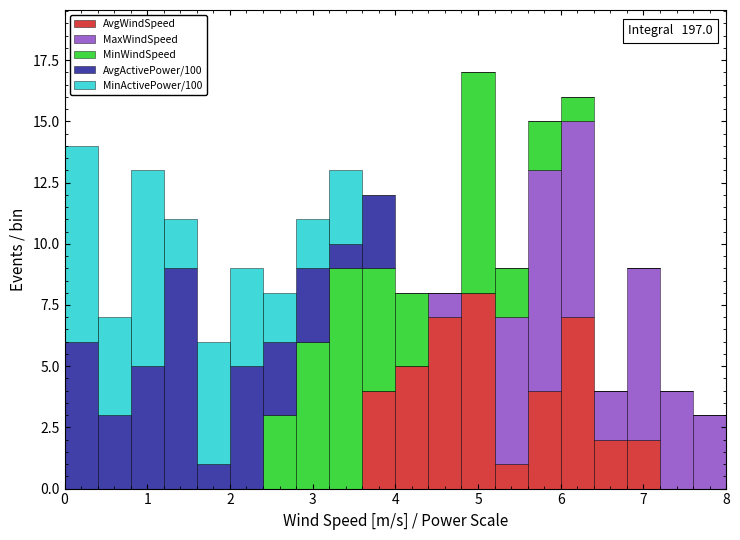

Which range on the x-axis has the tallest stacked bar (by total height)?

4.8 to 5.2